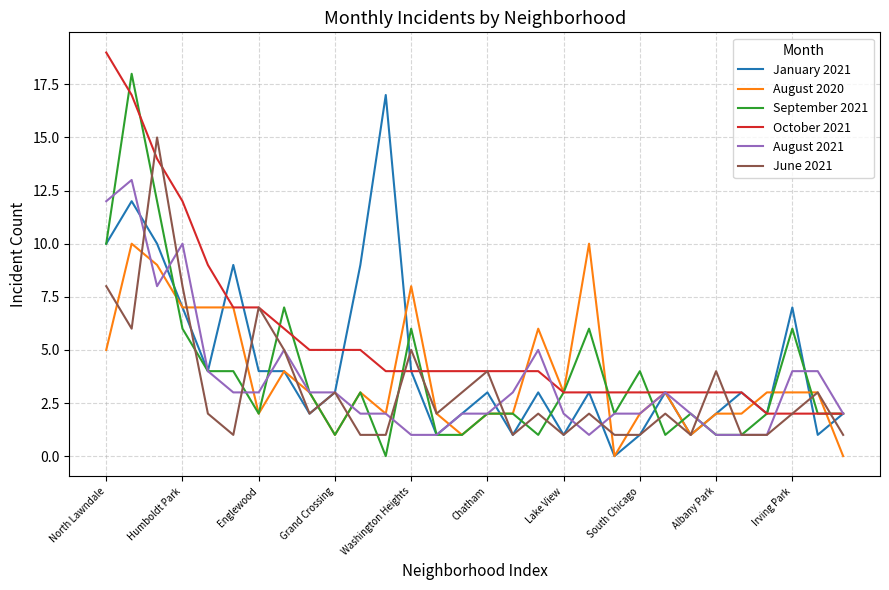

Rank the series by their maximum value, from highest to lowest.

October 2021, September 2021, January 2021, June 2021, August 2021, August 2020